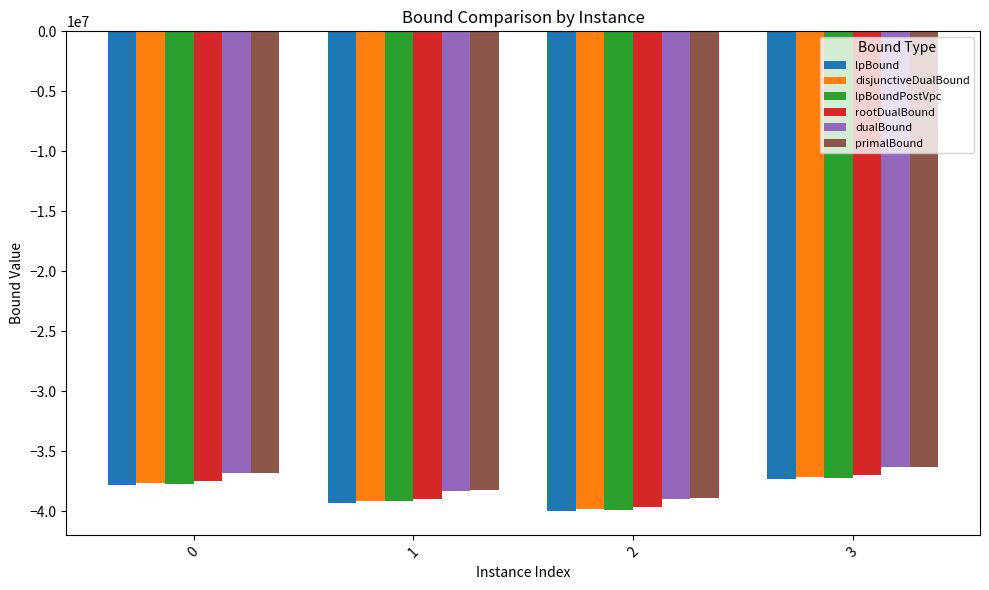

What are all the series names shown in the legend?

lpBound, disjunctiveDualBound, lpBoundPostVpc, rootDualBound, dualBound, primalBound